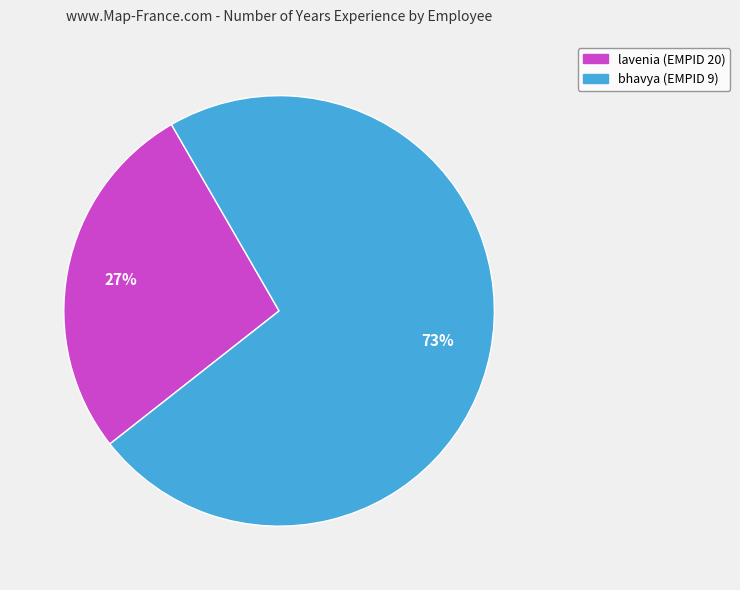

Is there any slice that represents more than half of the pie?

Yes